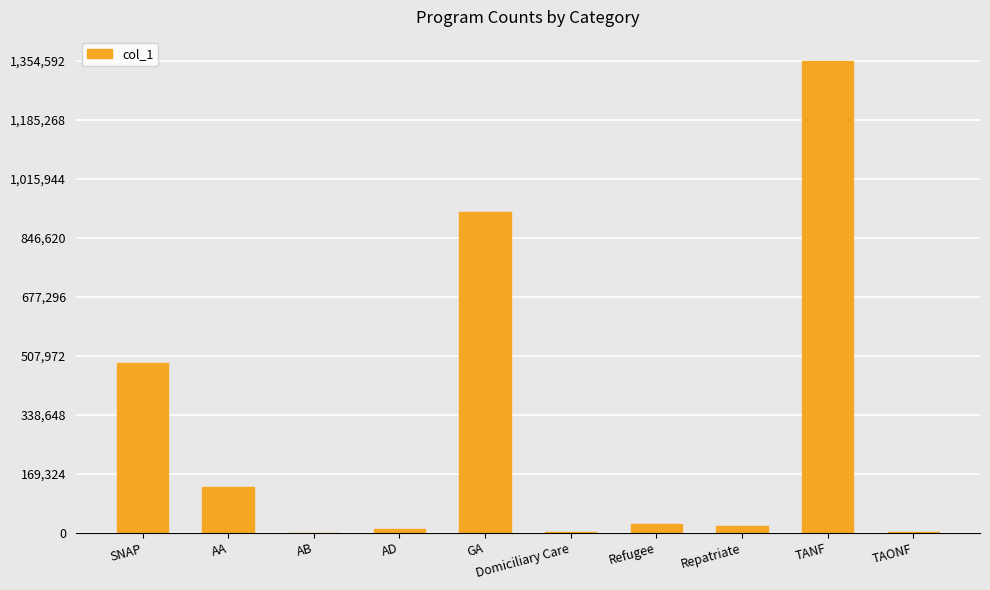

Approximately how many times larger is the value at AA compared to Domiciliary Care?

40.8